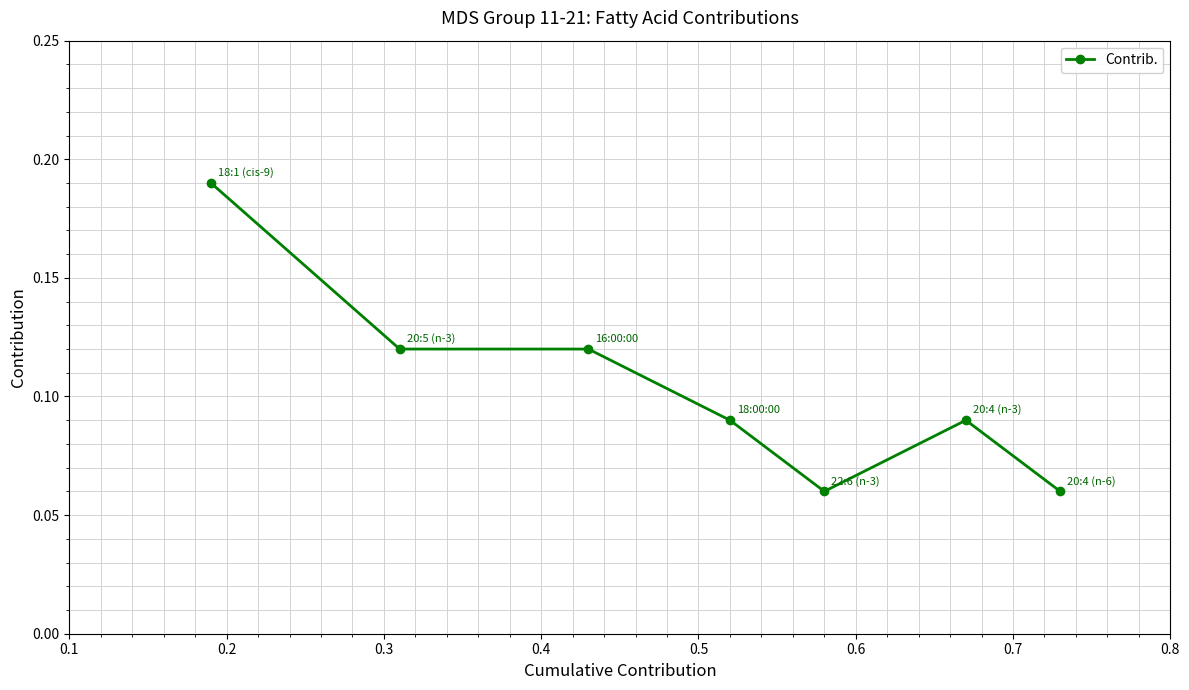

Count the values in the range 0 to 1.

7